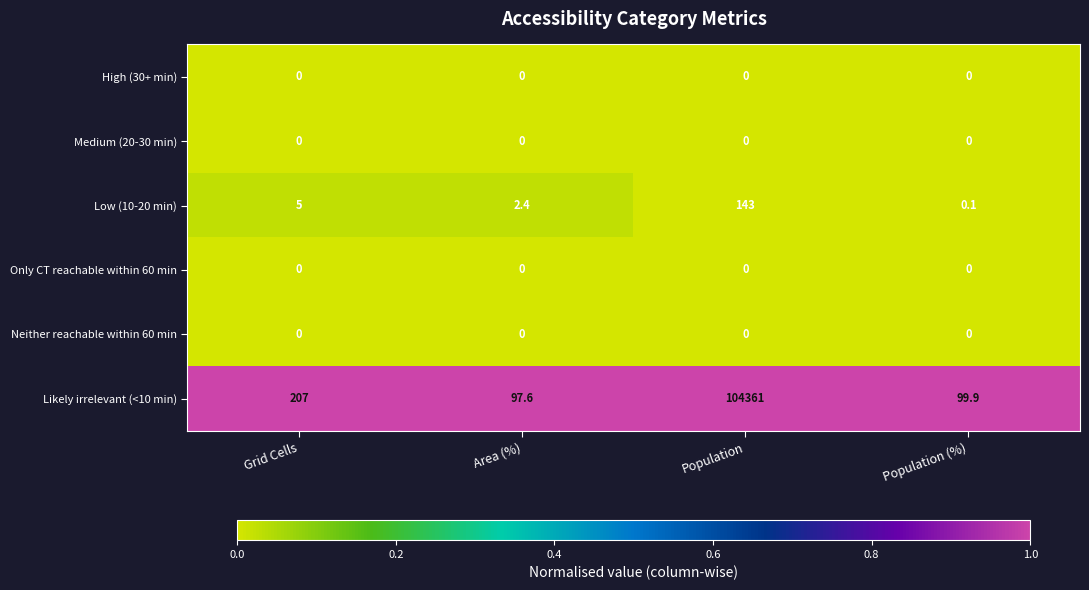

How many distinct data groups are displayed?

6